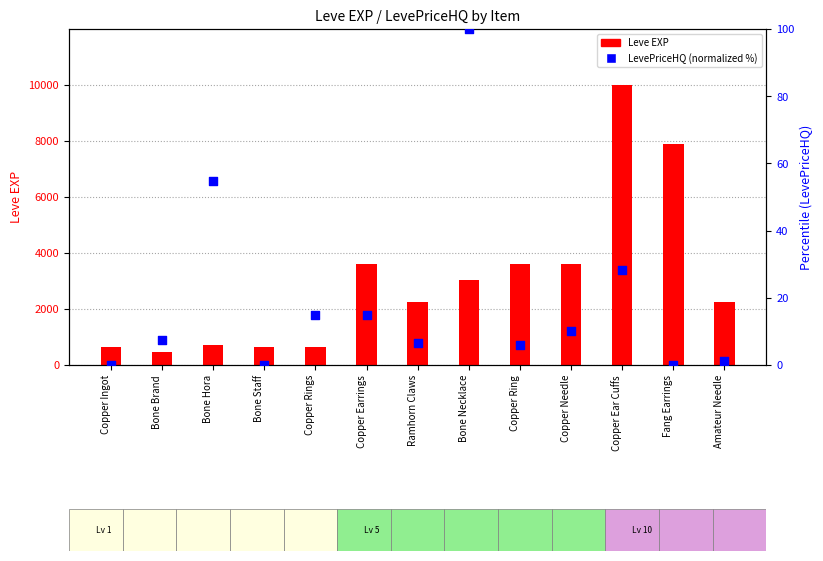

Is the value of LevePriceHQ (normalized %) at Bone Hora greater than the value of Leve EXP at Copper Ingot?

No